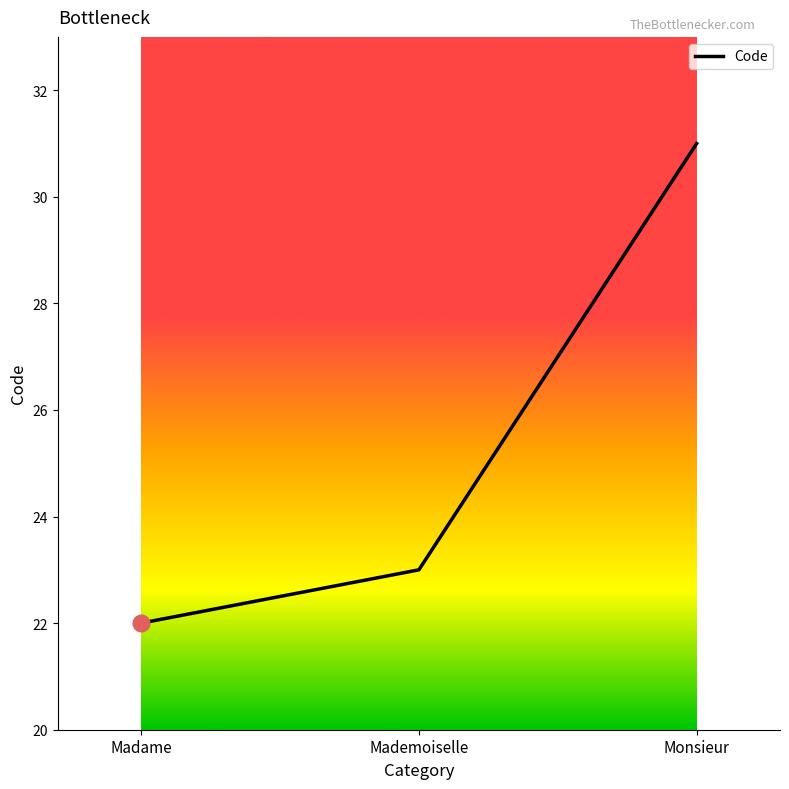

What position from the left is Mademoiselle?

2